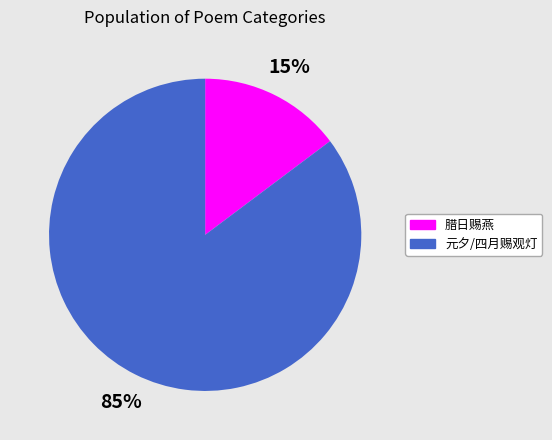

The 元夕/四月赐观灯 slice represents 85% of the pie. True or false?

True